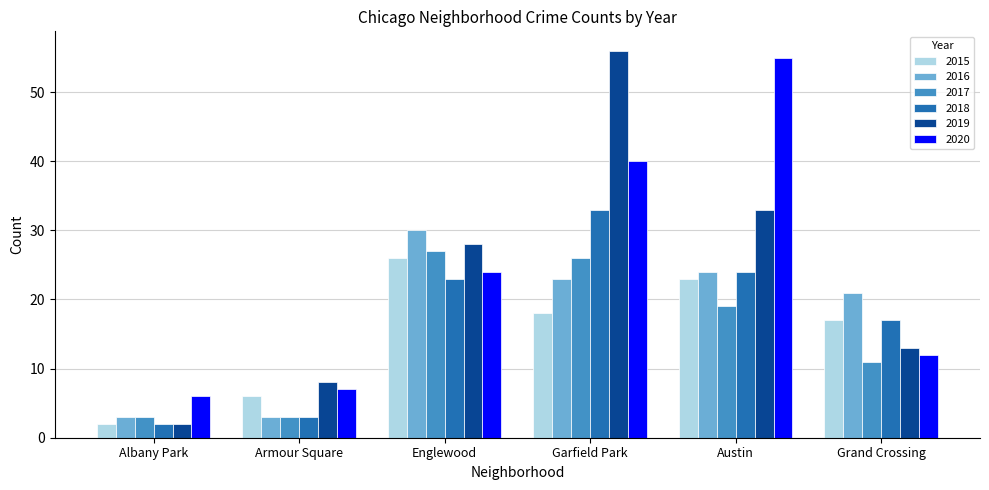

True or false: 2017 has a value of 19 at Austin.

True